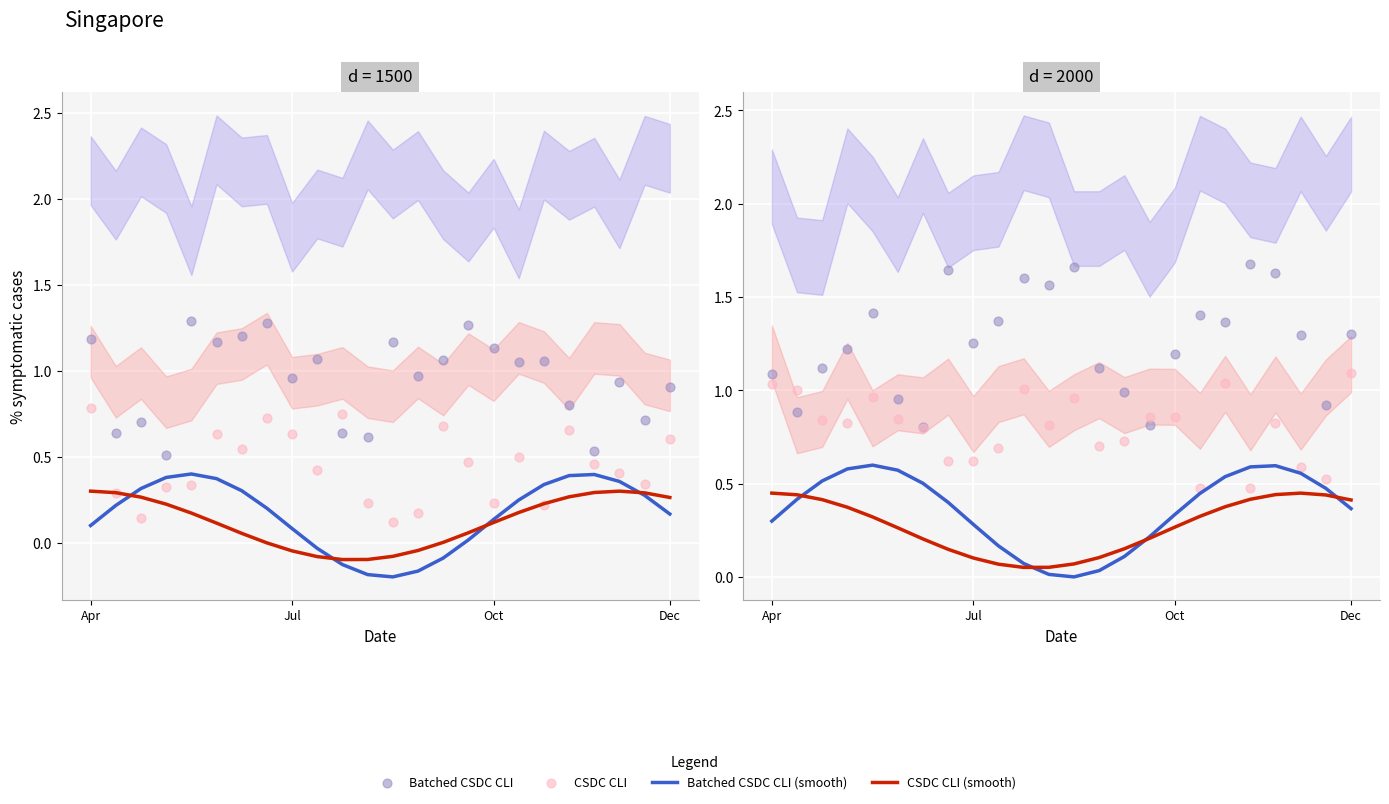

Which series reaches the minimum Y coordinate?

Batched CSDC CLI (smooth)